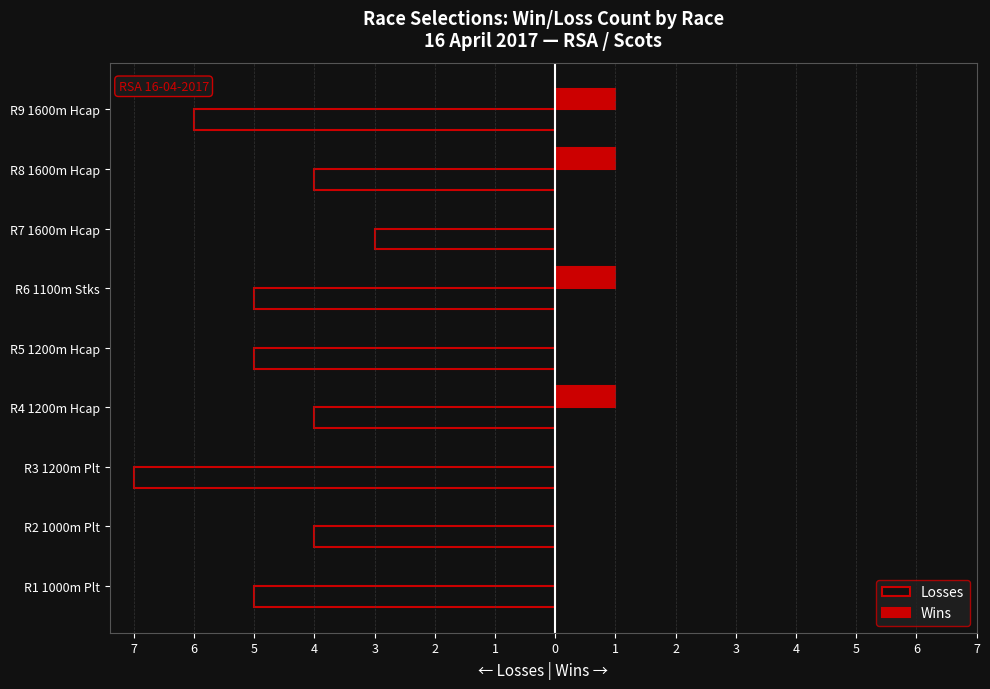

What are all the series names shown in the legend?

Losses, Wins